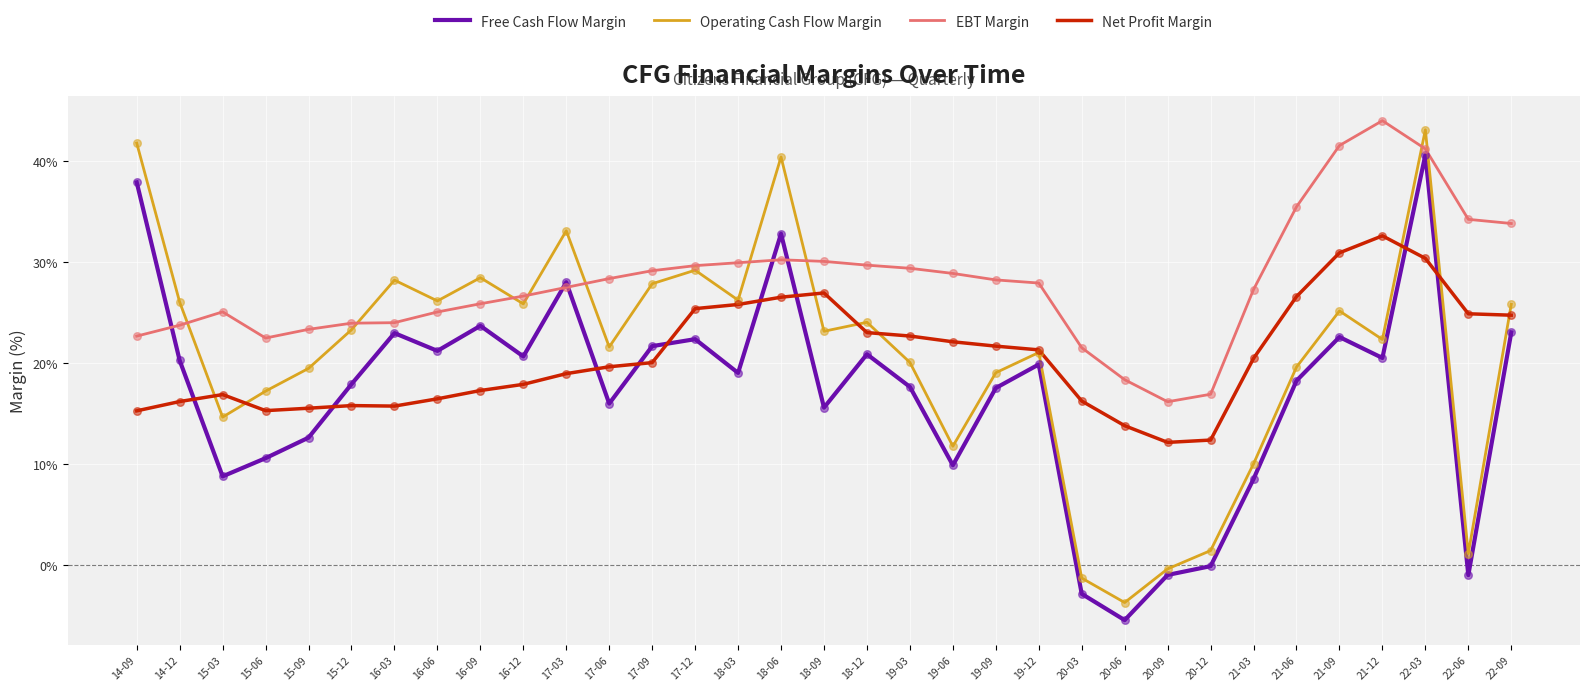

Which series has the largest total across all categories?

EBT Margin